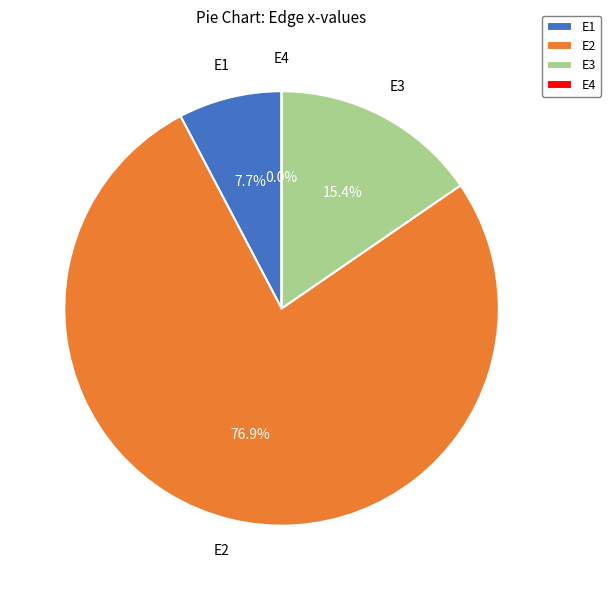

Do E4 and E3 together represent more than half of the pie?

No